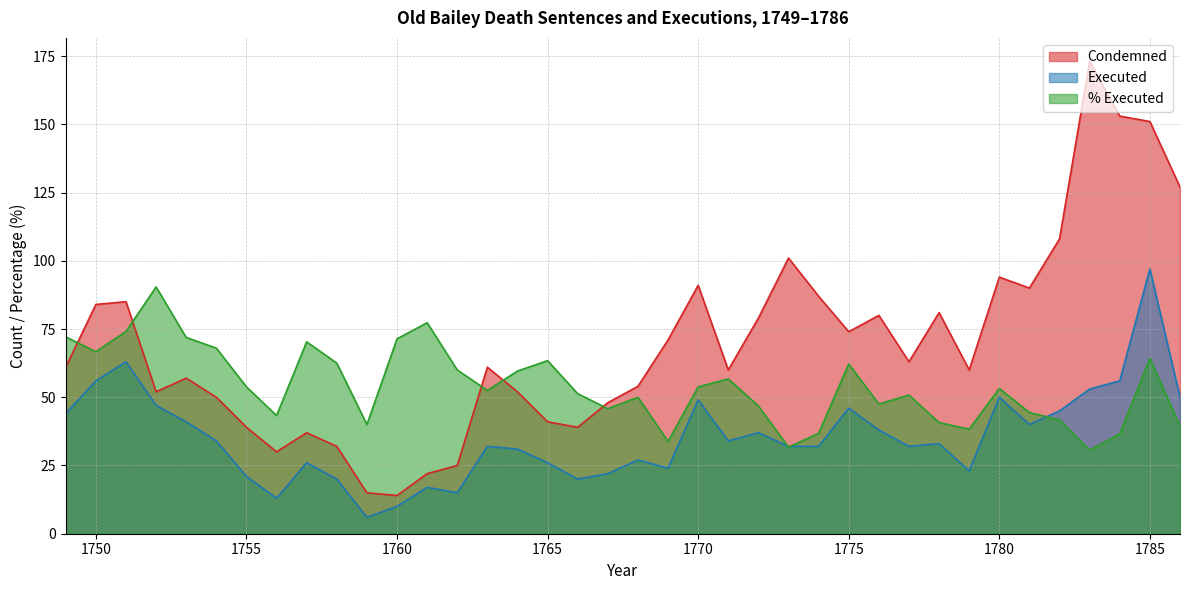

List the series in order of their peak value, highest first.

Condemned, Executed, % Executed